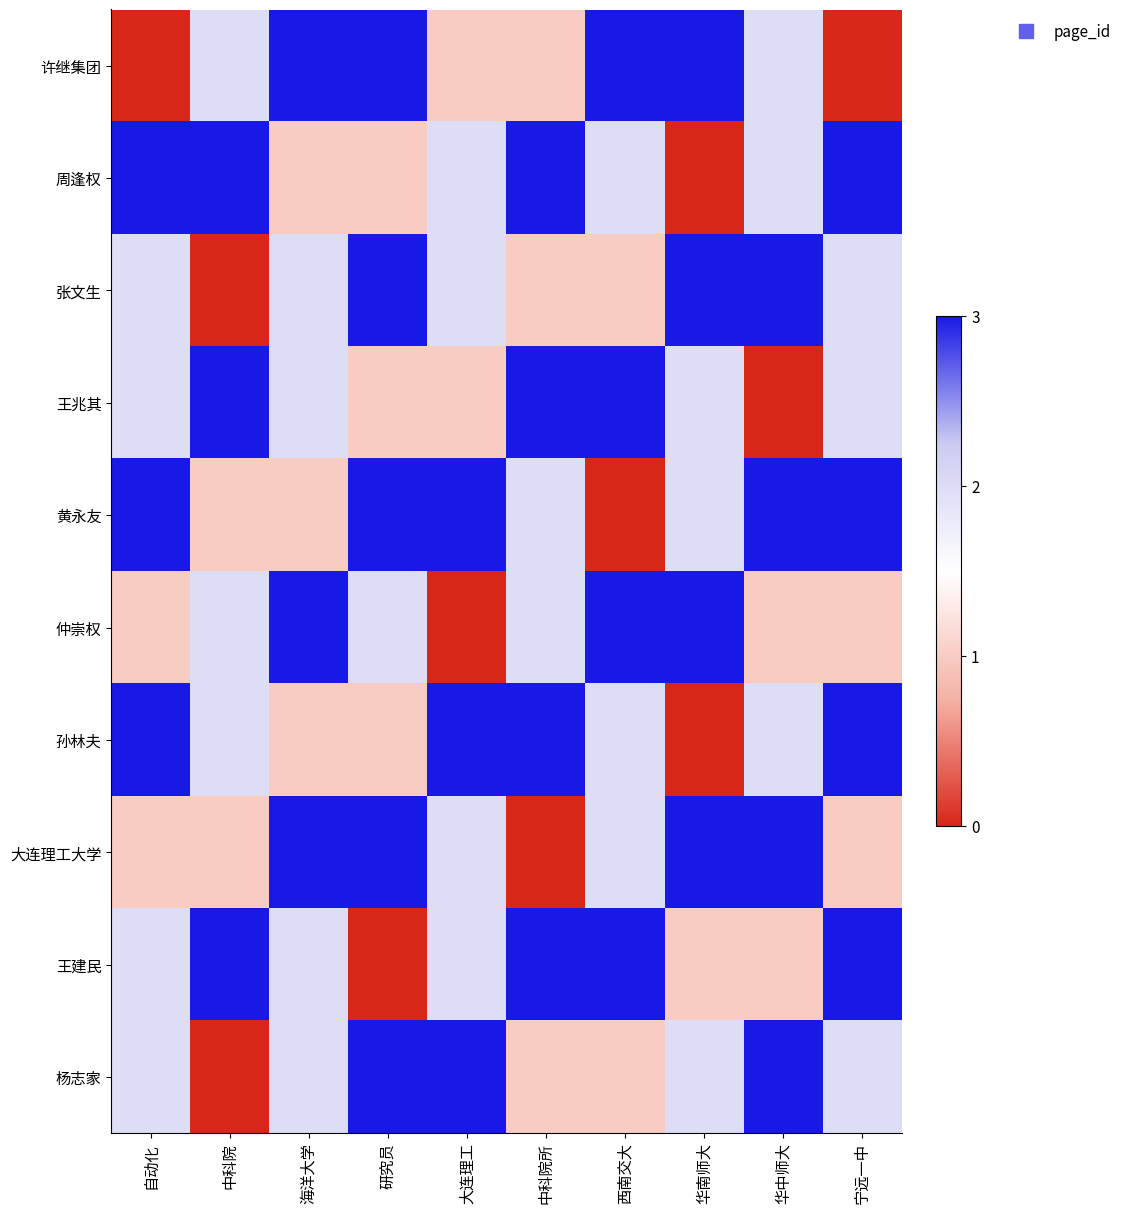

What is the total value across all series at 华中师大?

20